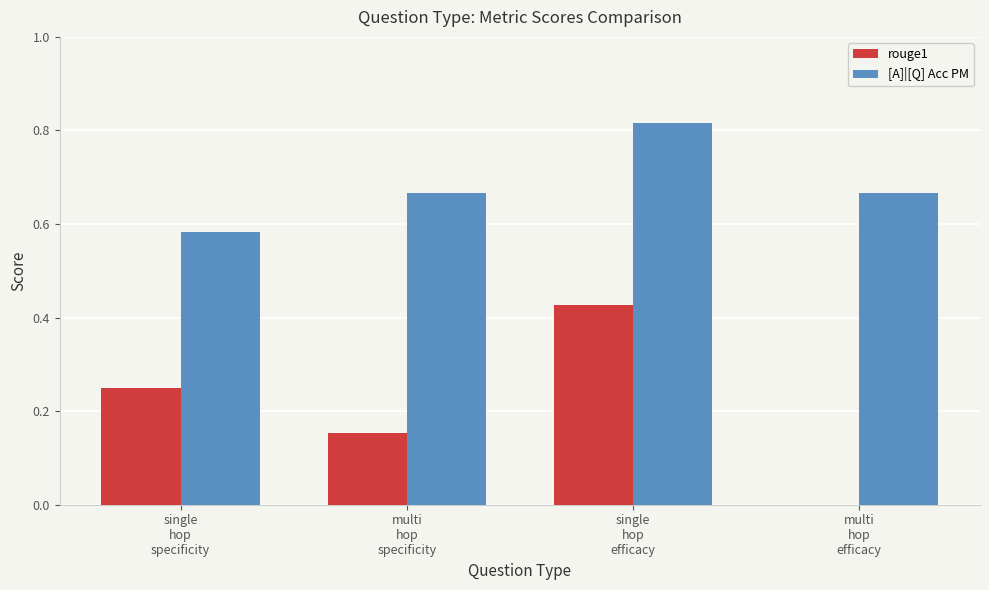

What is the total value across all series at single
hop
efficacy?

1.2